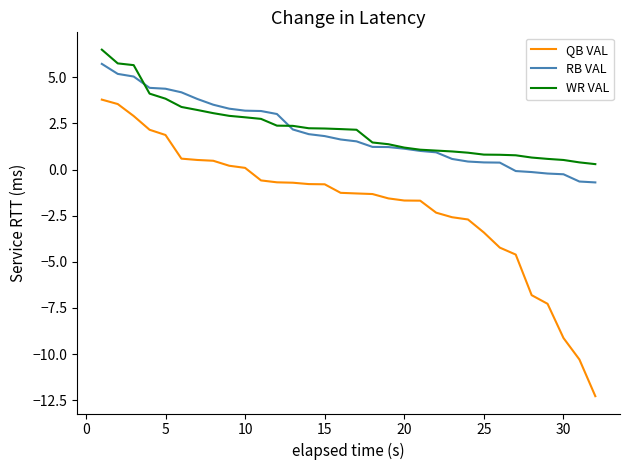

What are all the series names shown in the legend?

QB VAL, RB VAL, WR VAL